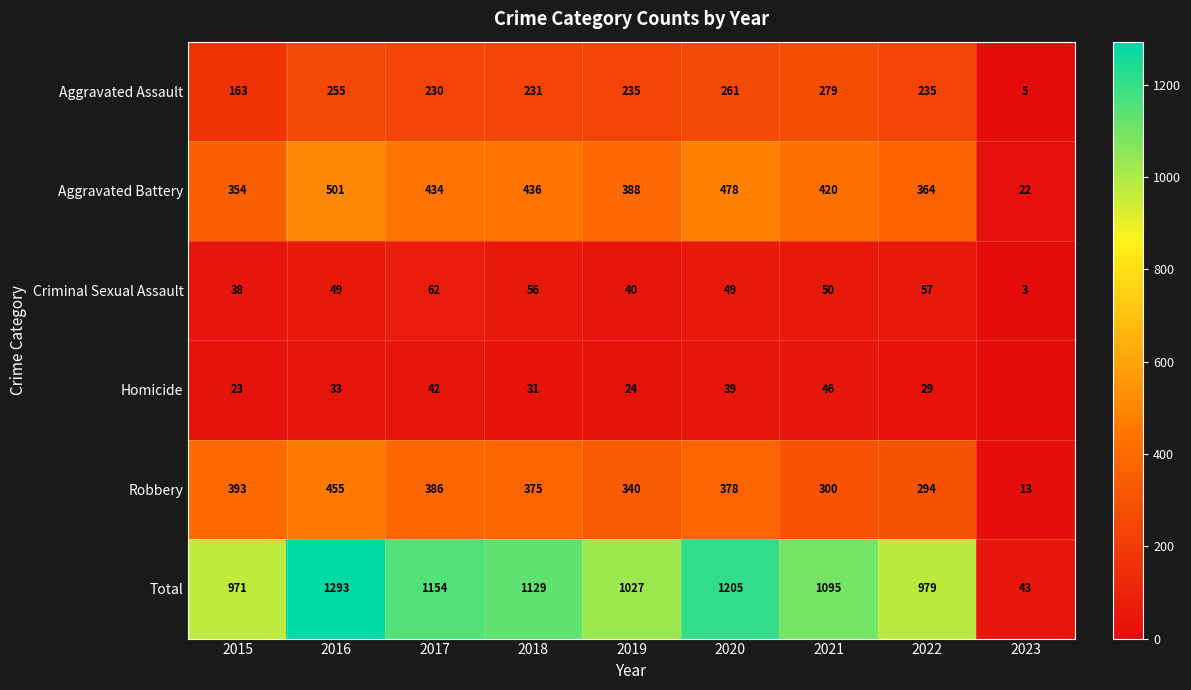

List the labels in order of Total value, largest first.

2016, 2020, 2017, 2018, 2021, 2019, 2022, 2015, 2023